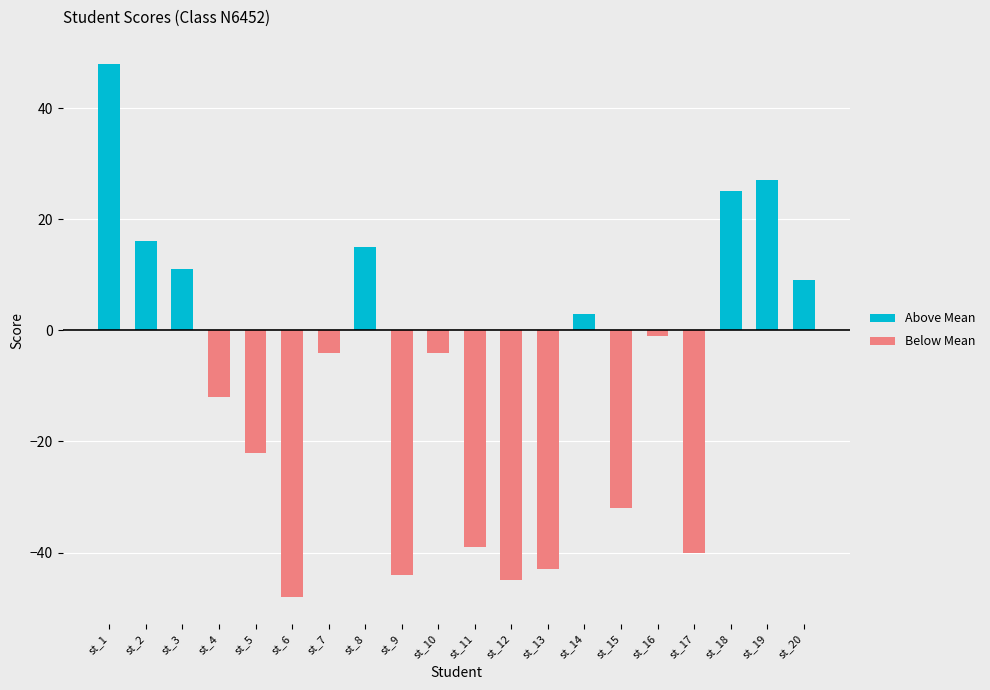

What is the average value of the Above Mean series?

8